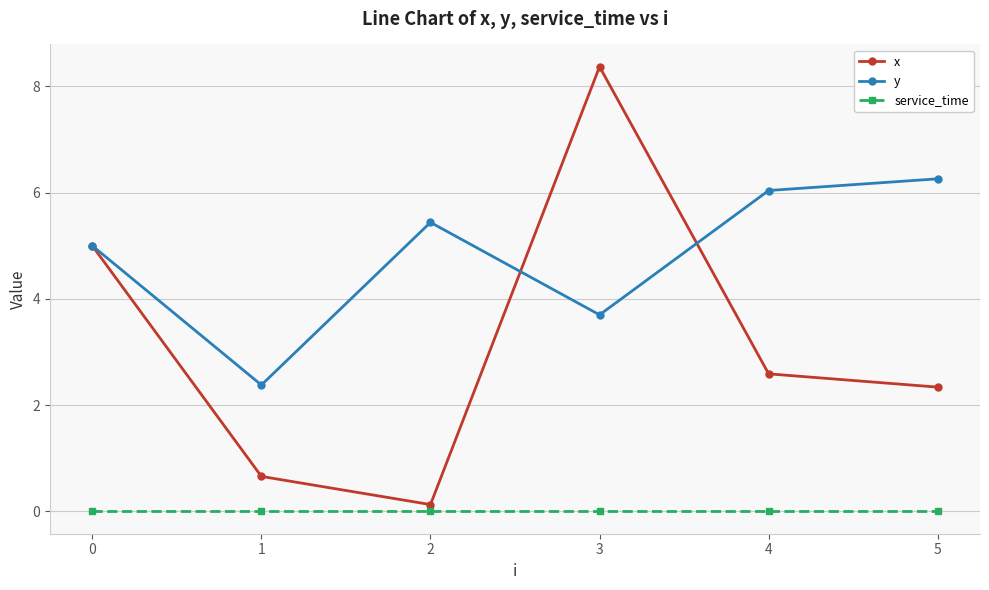

Reading left to right, list all the values displayed in this chart.

x: 0=5.0	1=0.7	2=0.1	3=8.4	4=2.6	5=2.3
y: 0=5.0	1=2.4	2=5.4	3=3.7	4=6.0	5=6.3
service_time: 0=0.0	1=0.0	2=0.0	3=0.0	4=0.0	5=0.0